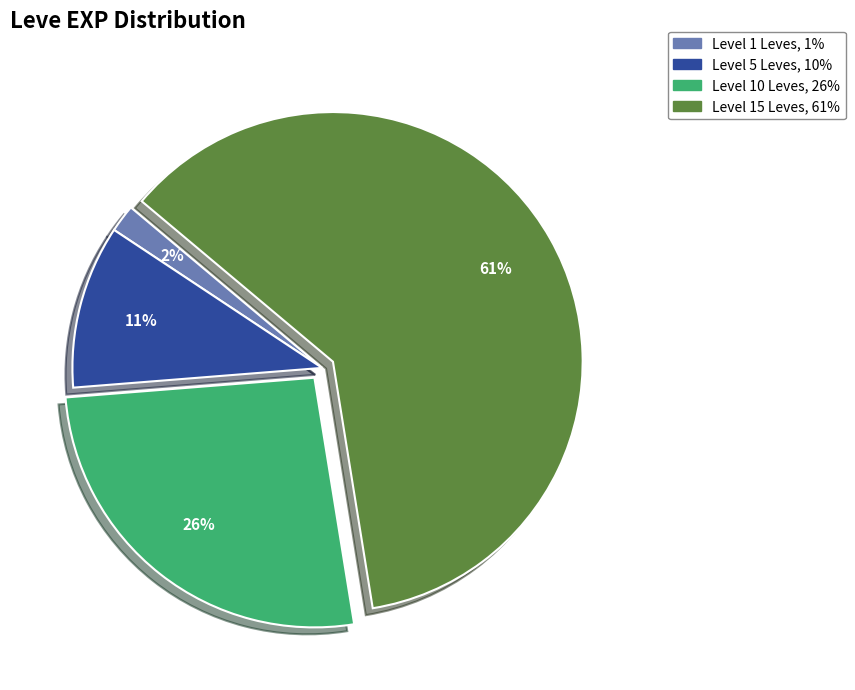

Is there a majority slice in this chart?

Yes